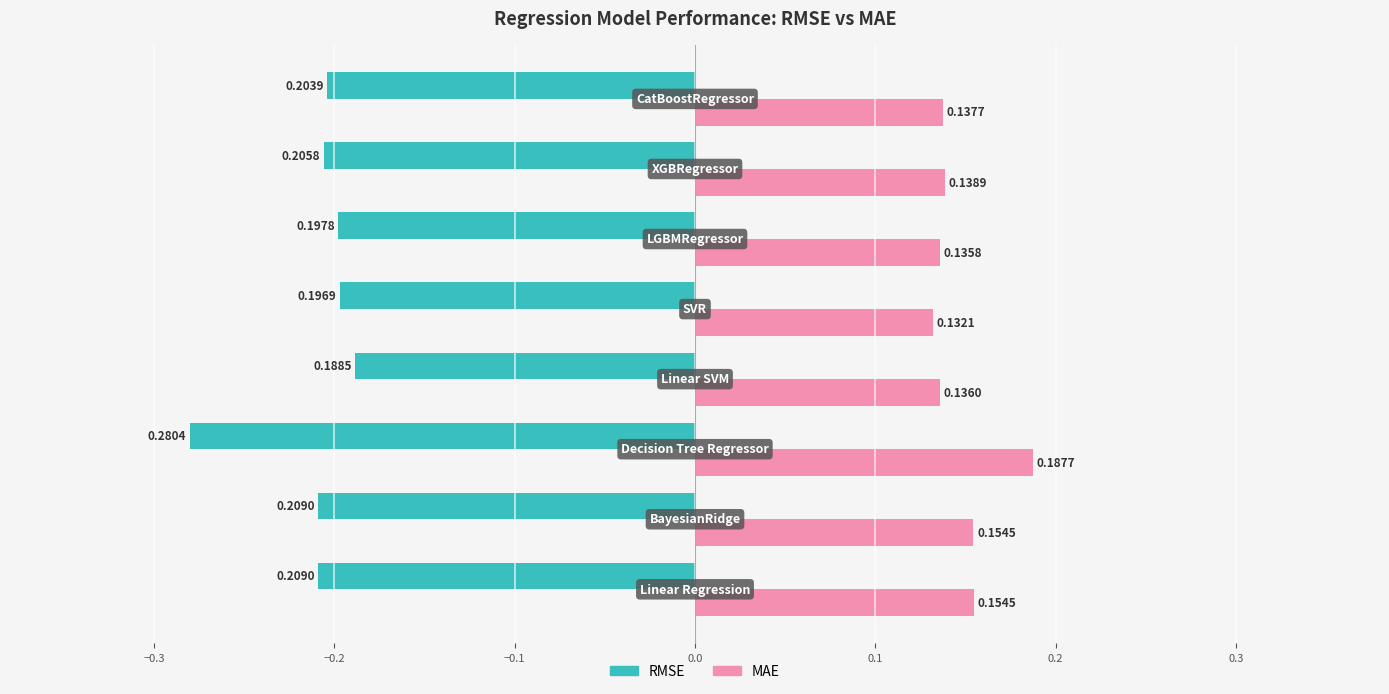

How many data points does each series have?

8